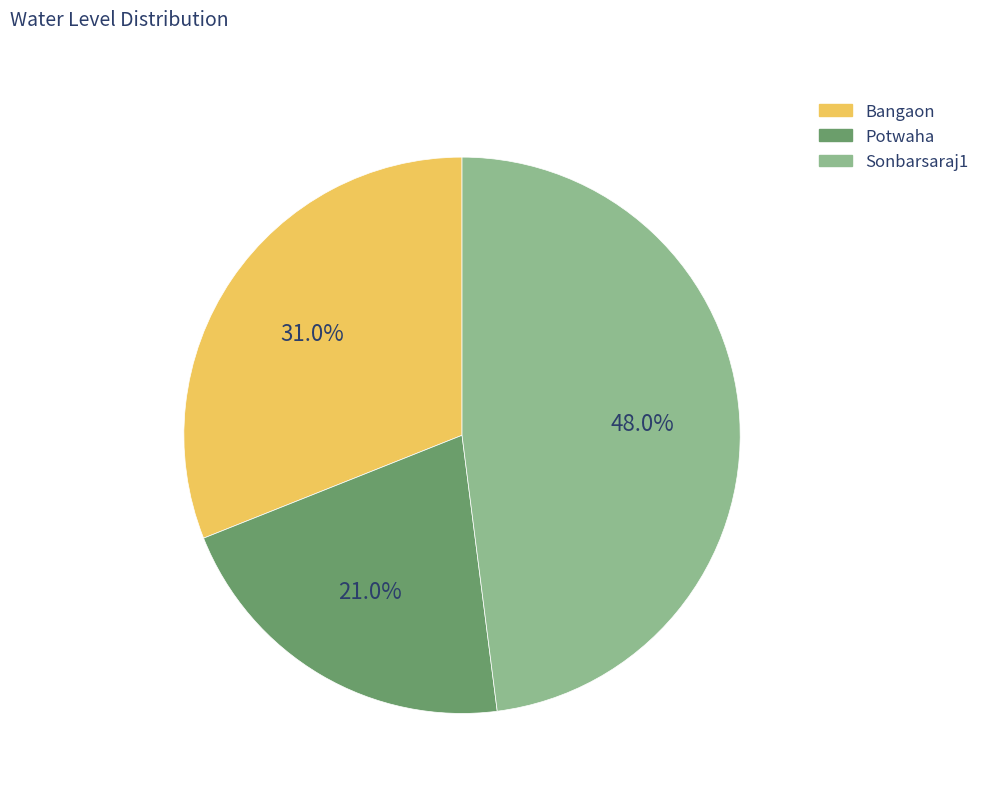

True or false: Potwaha accounts for 30% of the total.

False